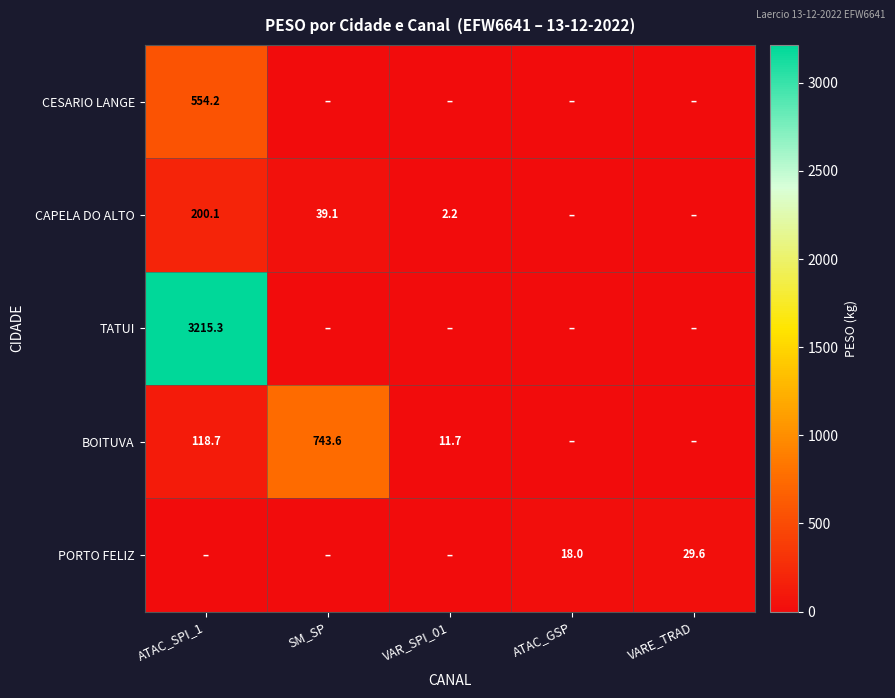

The value of CAPELA DO ALTO at ATAC_SPI_1 is 200.1. True or false?

True